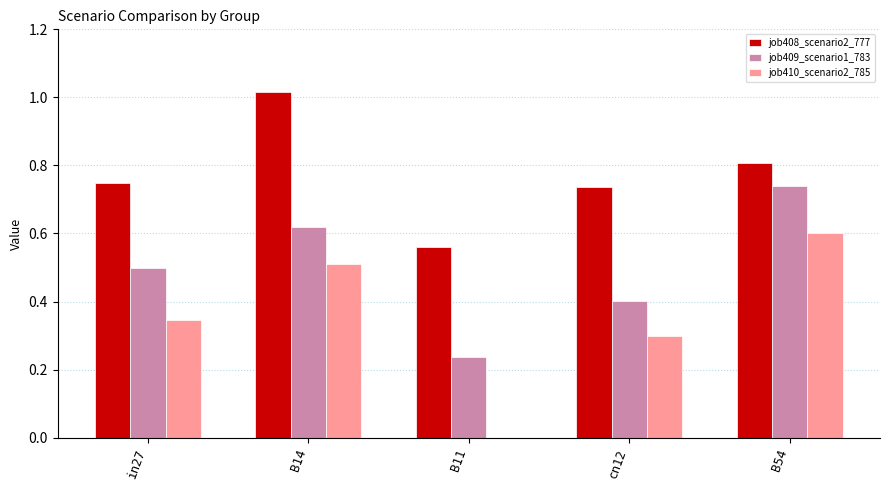

Between in27 and cn12, which series saw the biggest shift?

job409_scenario1_783